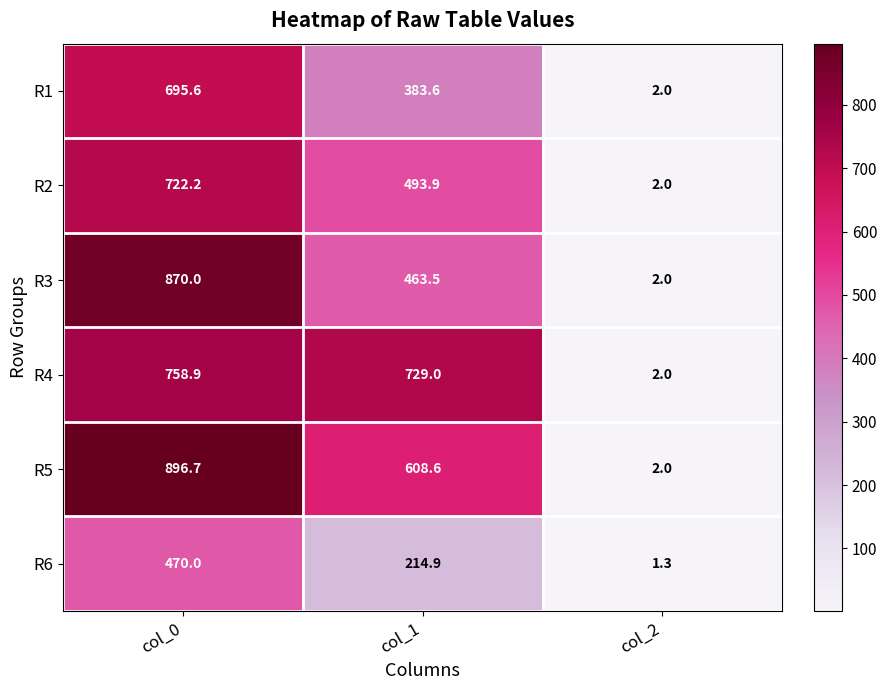

Where is R6 nearest to the value 235?

col_1